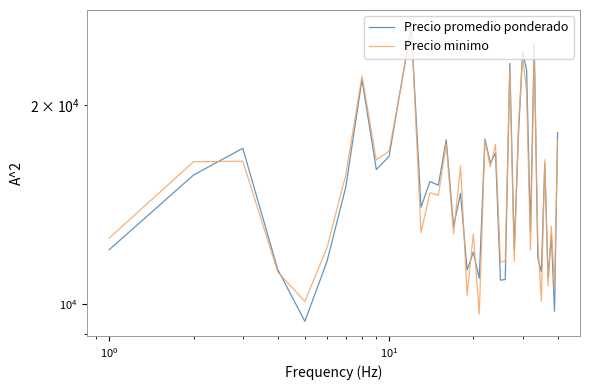

Reading right to left, transcribe all the data shown in this chart.

Precio promedio ponderado: 18195.2	9752.7	12748.0	10965.8	16338.7	11184.8	11755.9	24846.3	12878.1	22642.5	24129.2	18123.8	12109.6	23159.7	10894.4	10871.5	16953.6	16366.8	17795.7	10944.5	11985.0	11263.5	14712.3	13110.6	17742.2	15140.3	15338.2	14019.8	26233.3	21263.8	16744.1	15995.0	21905.1	15038.4	11609.3	9414.7	11282.2	17225.1	15688.0	12091.4
Precio minimo: 17752.5	10500.5	13126.8	10658.2	16552.4	10113.9	12397.7	24264.4	12093.4	20979.5	23847.0	18686.4	11630.1	22721.0	11634.7	11569.0	17469.0	16130.2	17732.1	9653.7	12774.6	10307.3	16196.0	12779.9	17488.9	14623.7	14744.3	12834.3	26505.0	21231.3	17054.1	16543.1	22178.9	15697.1	12175.0	10093.3	11185.7	16467.6	16434.5	12594.6